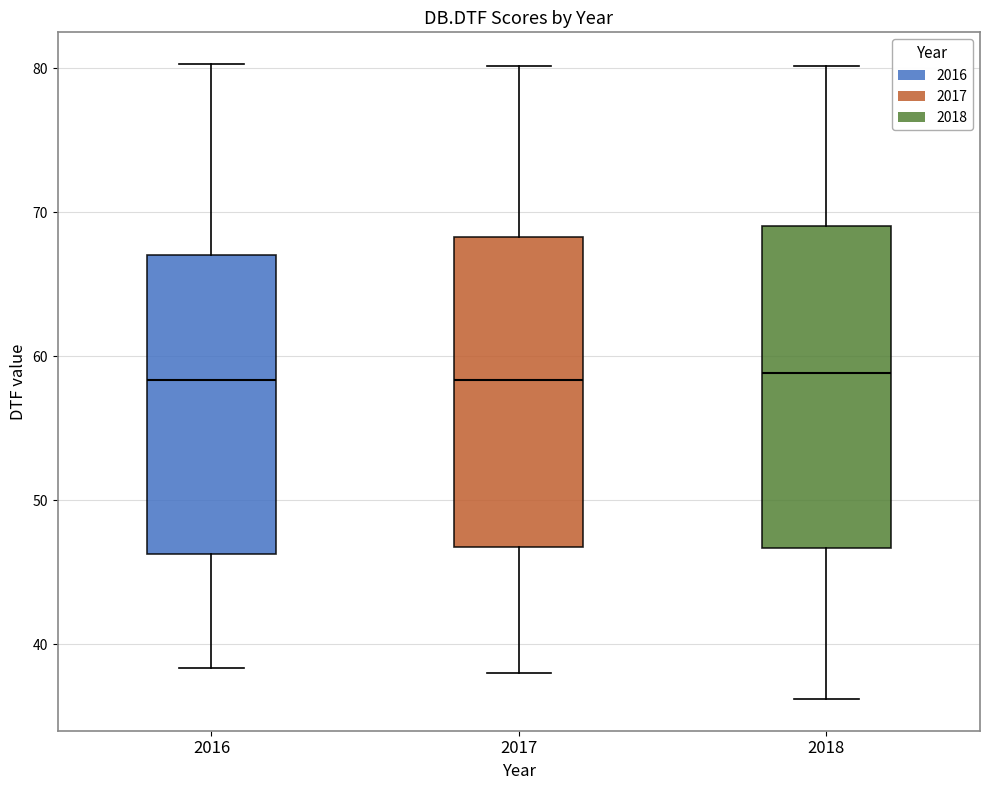

Reading left to right, transcribe this box plot: for each box, give where its median line is, the range the box spans, and where its two whiskers end, as read against the y-axis. The values are not printed on the chart, so give them approximately, as read against the axis.

2016: median 58, box 46 to 67, whiskers 38 to 80
2017: median 58, box 47 to 68, whiskers 38 to 80
2018: median 59, box 47 to 69, whiskers 36 to 80